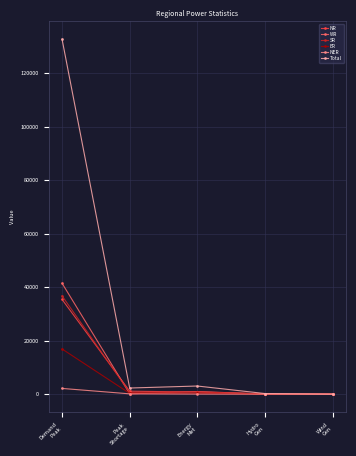

How many categories are shown in the chart?

5